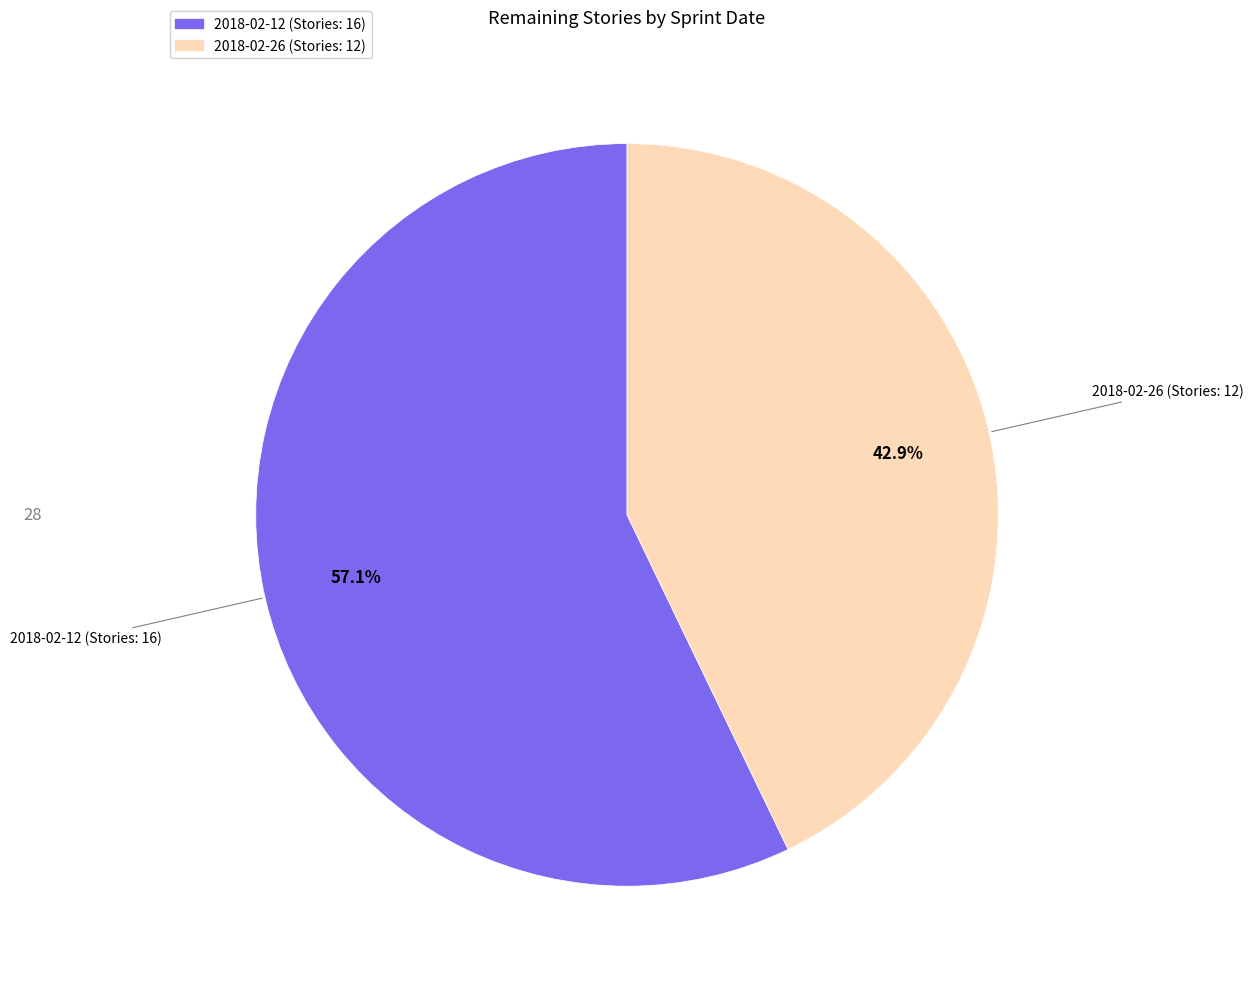

Is it true that 2018-02-12 is 72% of the pie?

False